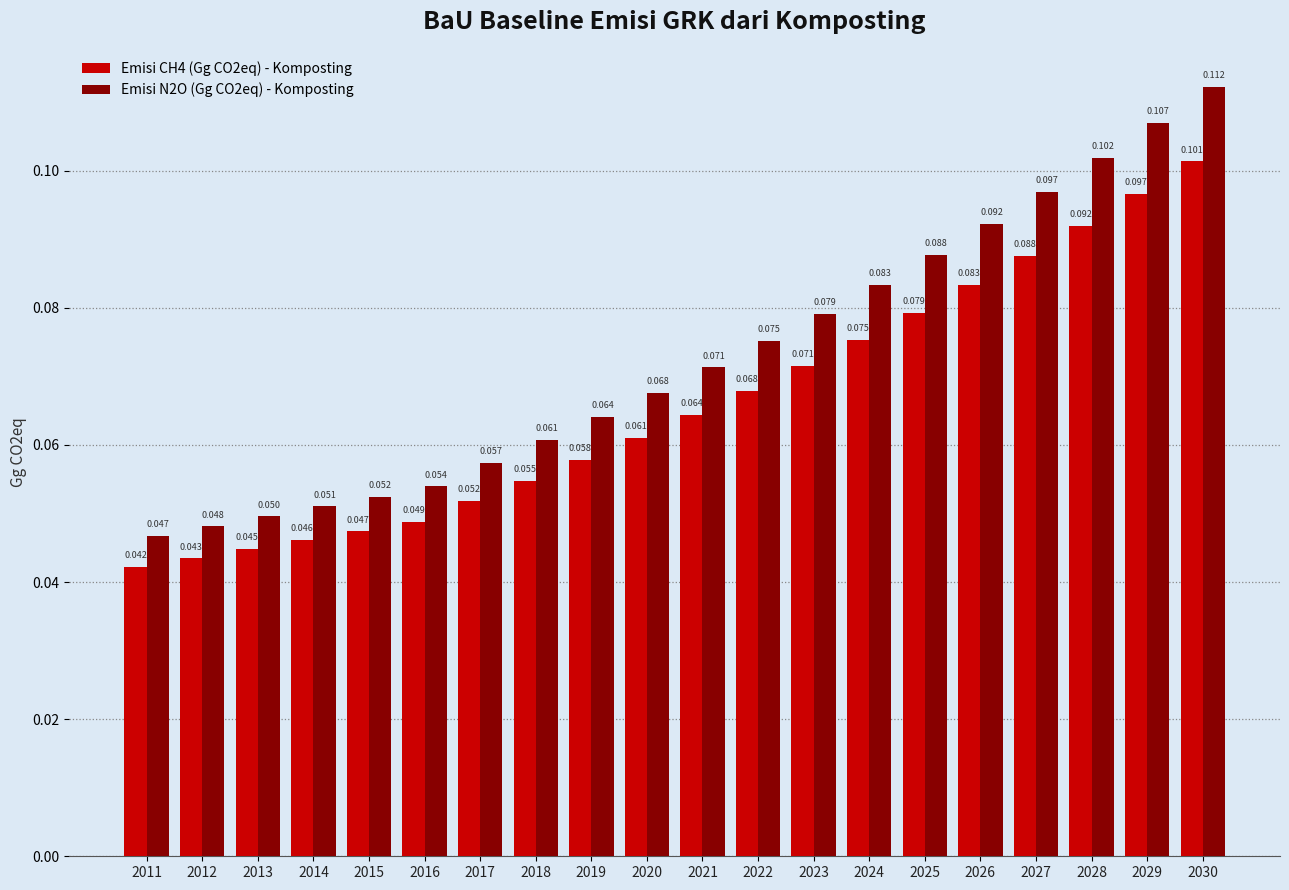

True or false: Emisi CH4 (Gg CO2eq) - Komposting has a value of 0.0 at 2021.

False